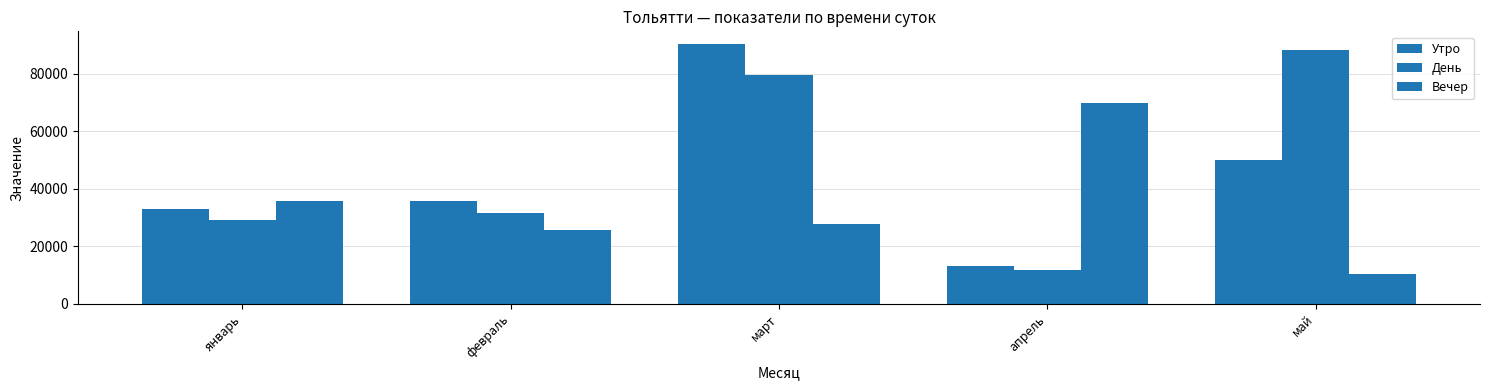

What is the sum of all День values?

239938